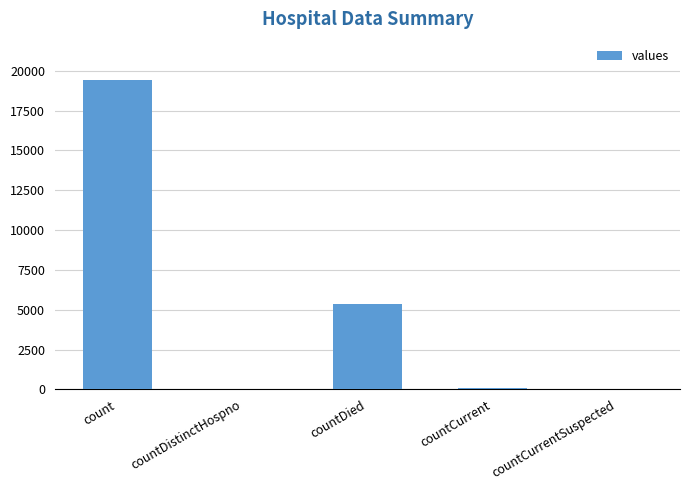

The chart shows a value of 19420 at count. True or false?

True